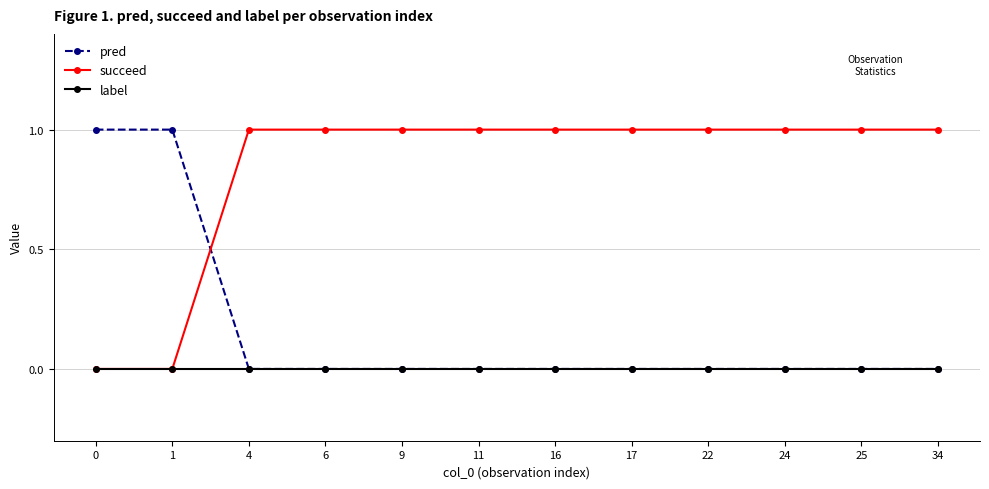

Reading right to left, extract all data points from this chart.

pred: 0	0	0	0	0	0	0	0	0	0	1	1
succeed: 1	1	1	1	1	1	1	1	1	1	0	0
label: 0	0	0	0	0	0	0	0	0	0	0	0